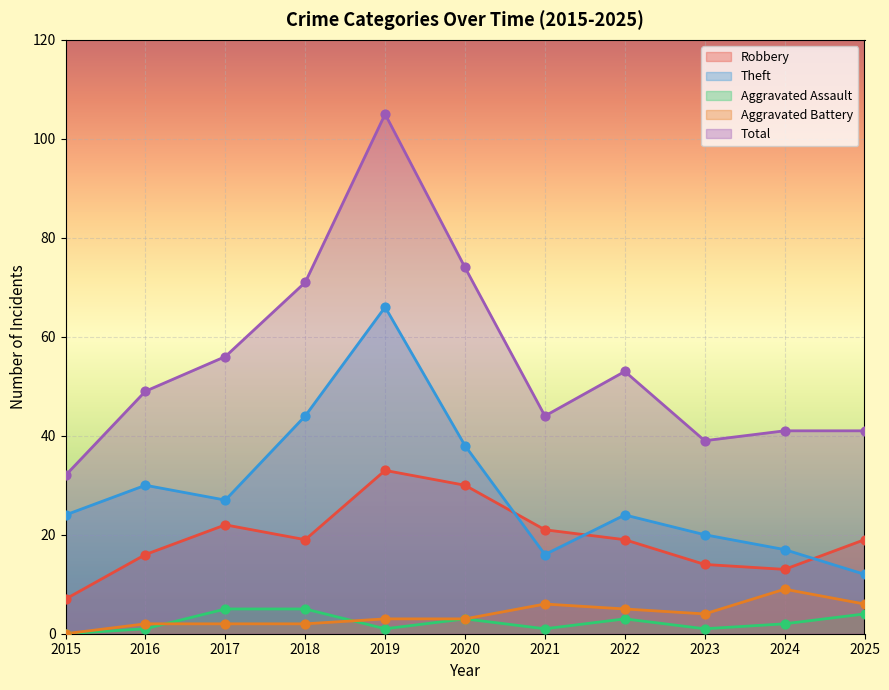

Which series contains the highest Y value?

Total